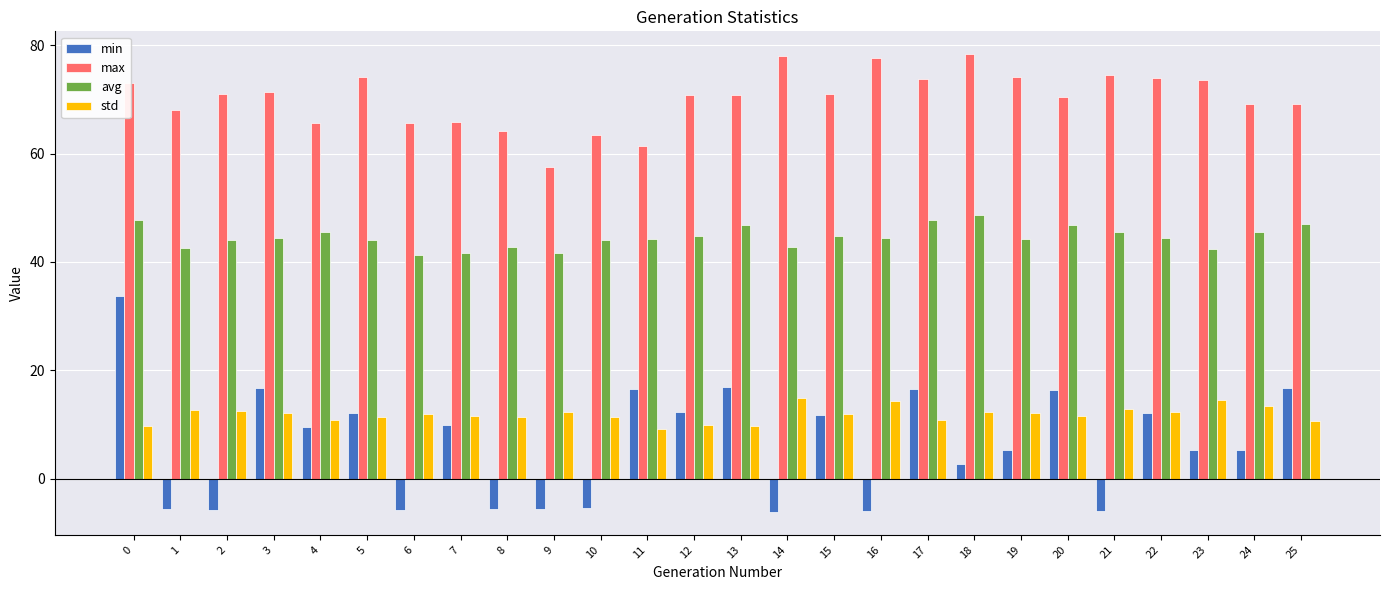

What is the difference between the highest and lowest values at 20?

58.8